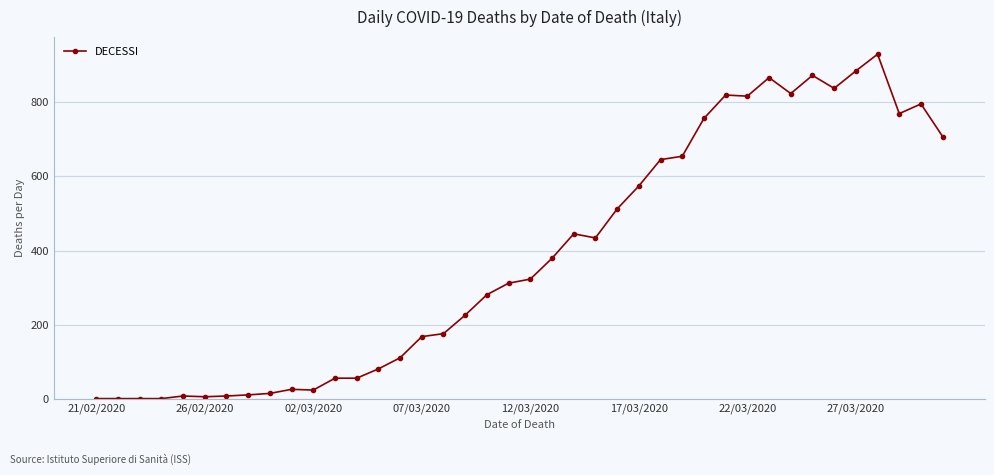

What is the average value?

385